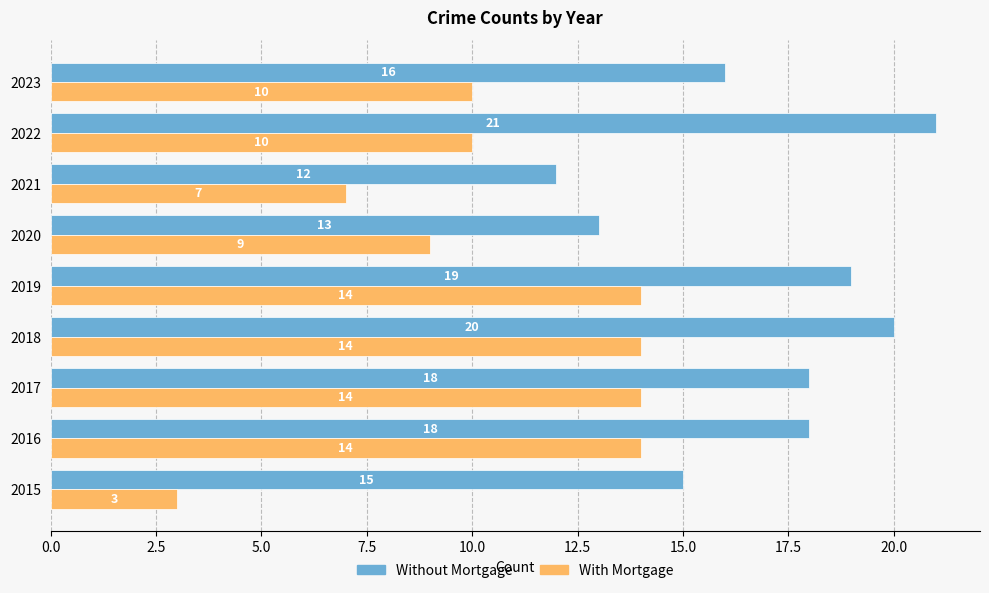

At which category is the sum across all series the highest?

2018